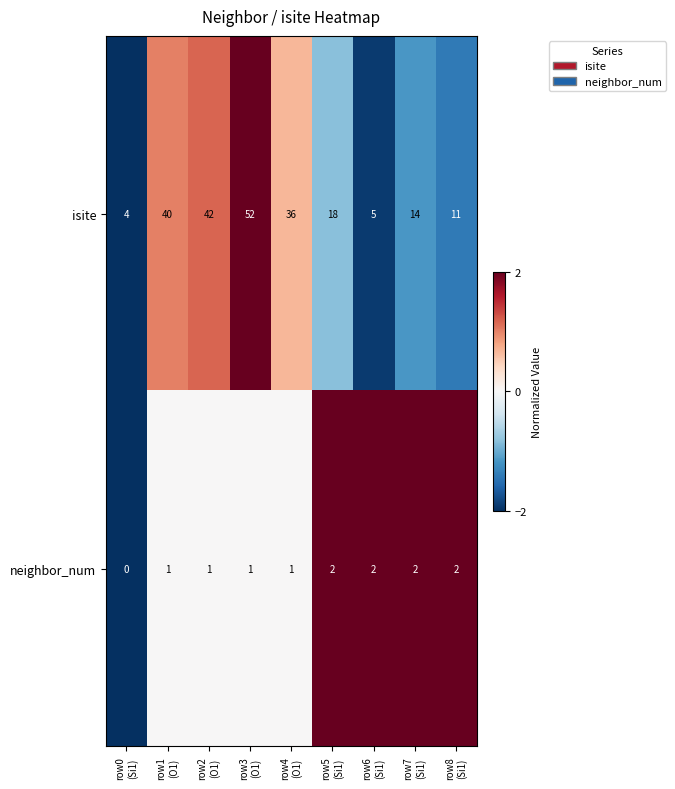

What is the difference between the second highest and minimum values in the isite series?

38